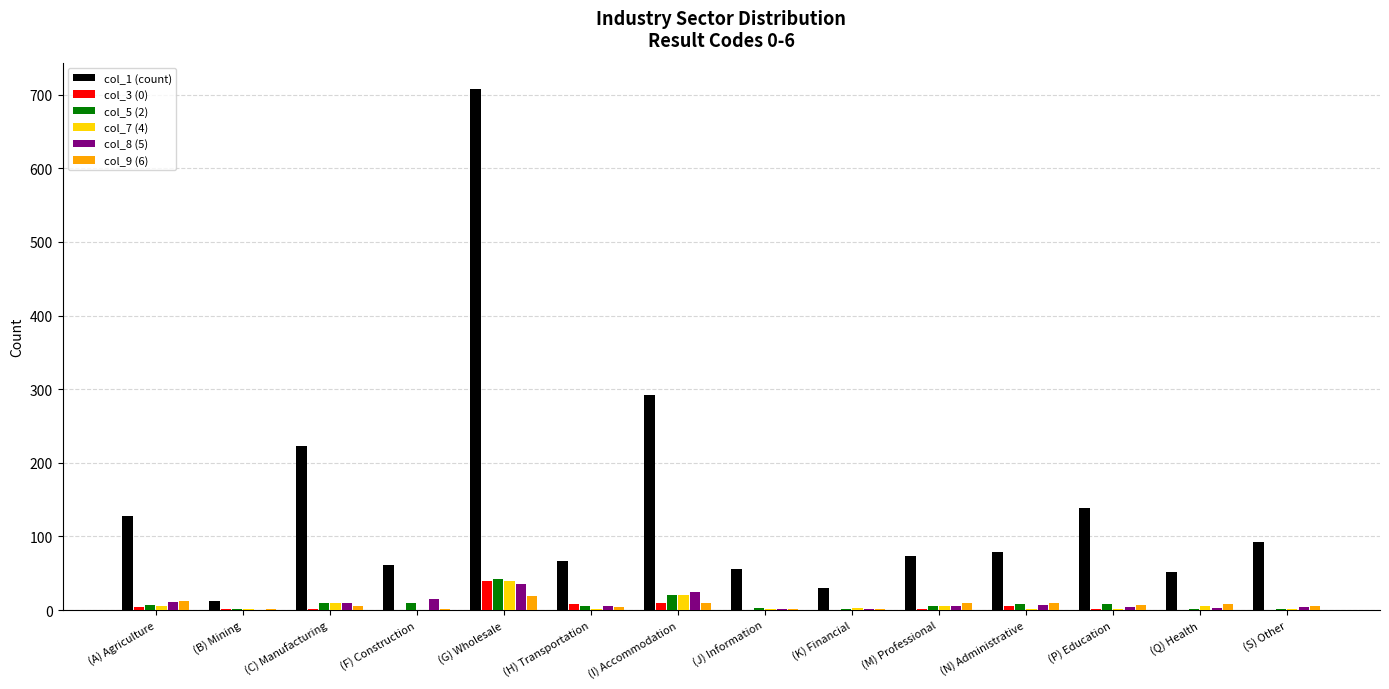

Is it true that col_5 (2) equals 42 at (G) Wholesale?

True